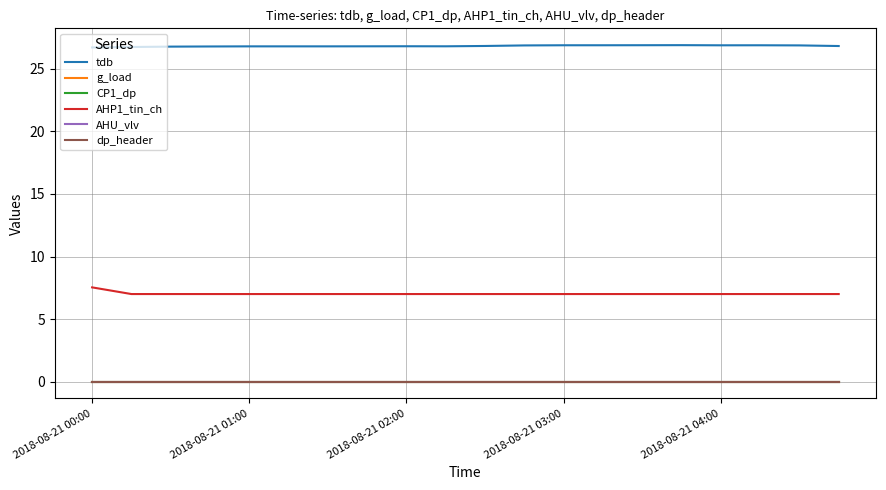

Is this an area chart (filled region under the line)?

No